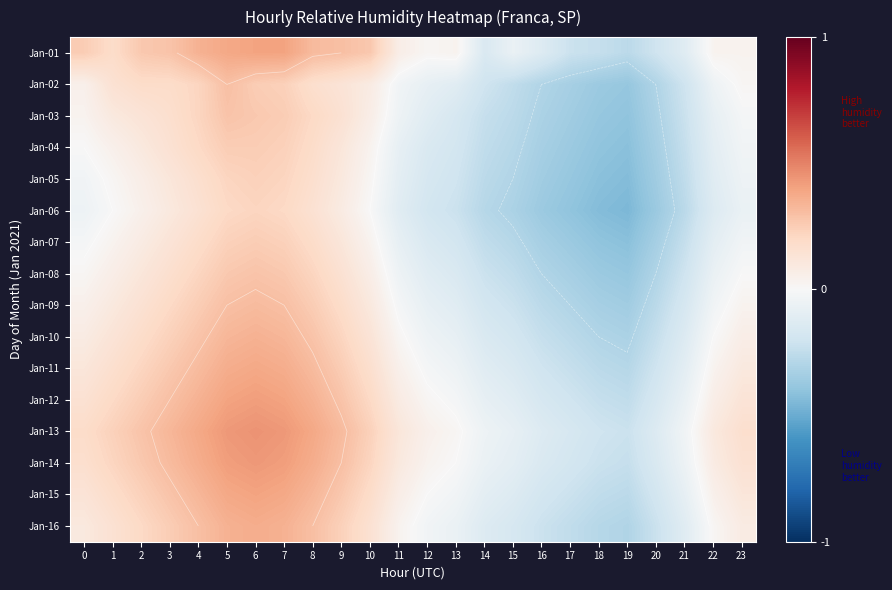

Count the number of data series in this chart.

16